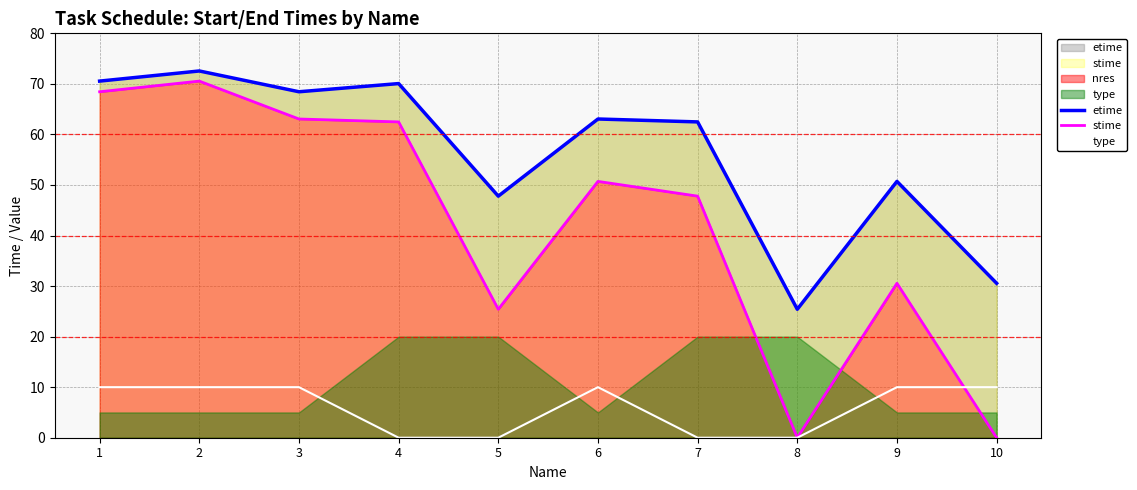

What is the total value across all series at 5?

73.2